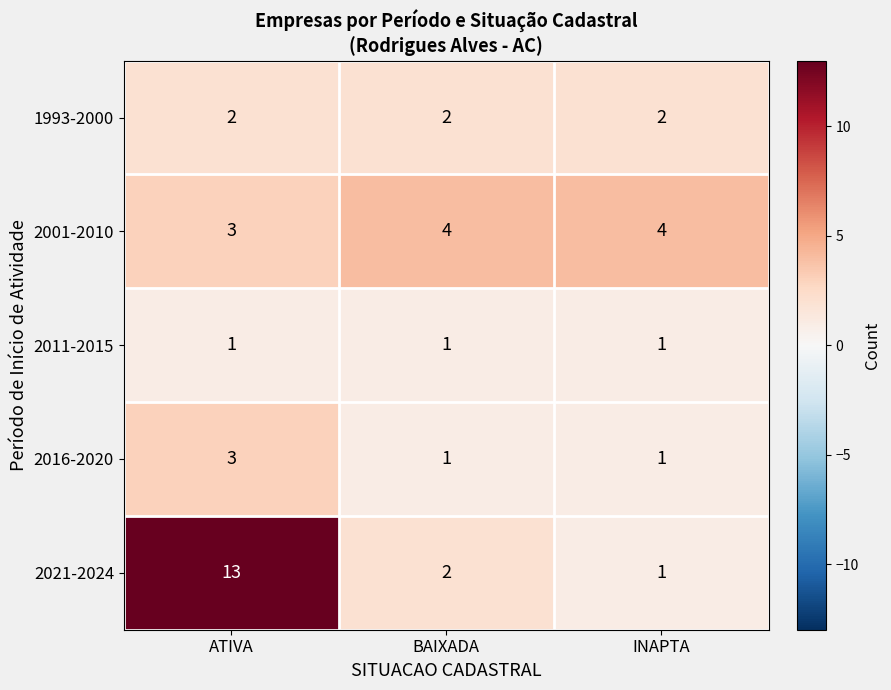

What is the lowest value of the 2001-2010 series?

3